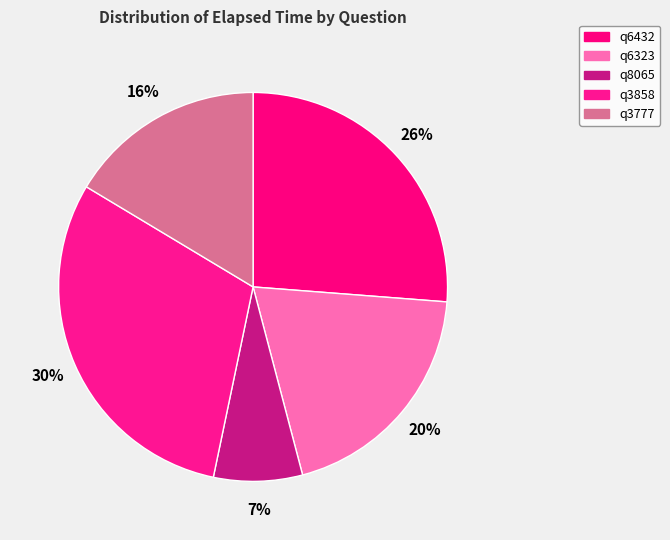

Is it true that q6323 is 7% of the pie?

False